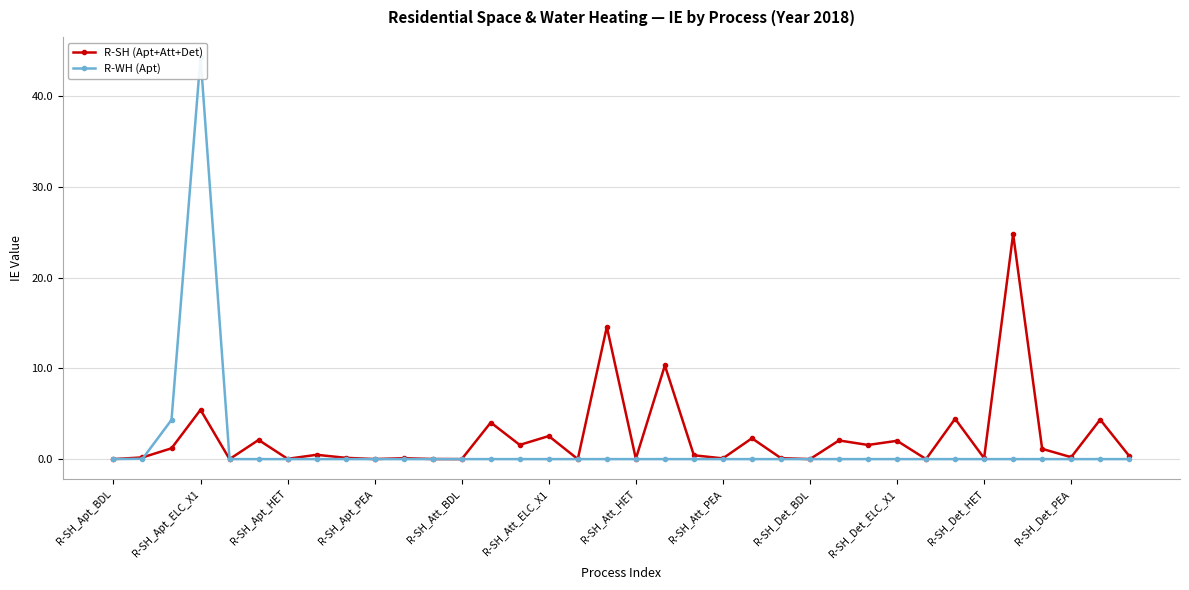

True or false: R-SH (Apt+Att+Det) has a value of 0.0 at R-SH_Att_BDL.

True